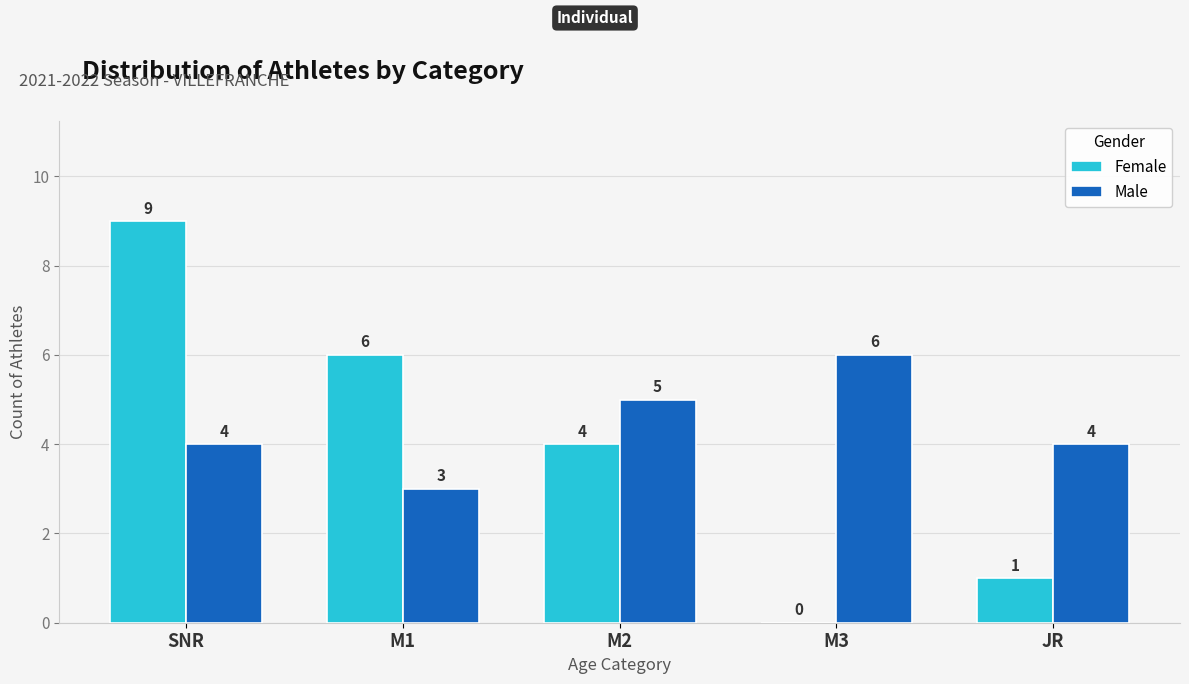

Which series changed the most between SNR and JR?

Female